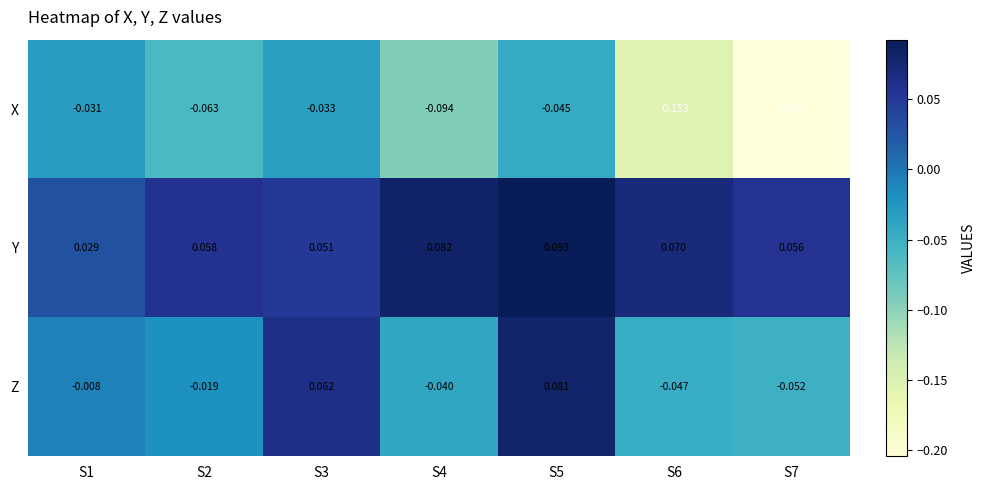

At S5, list the series in order from smallest to largest.

X, Z, Y